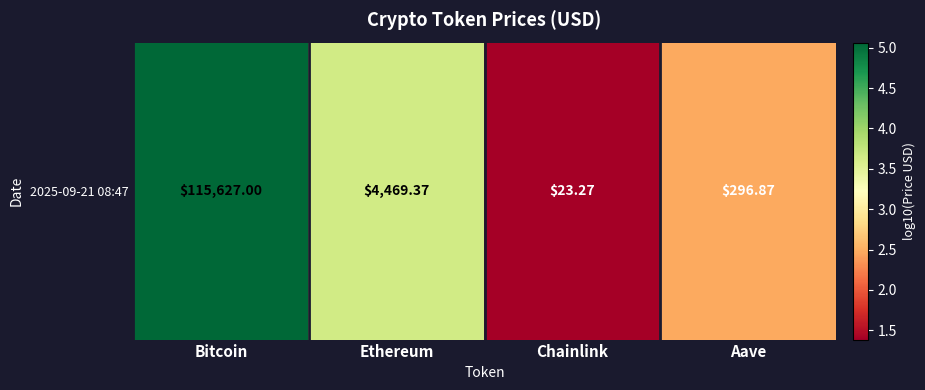

Reading right to left, extract all data points from this chart.

Aave=2.5	Chainlink=1.4	Ethereum=3.7	Bitcoin=5.1